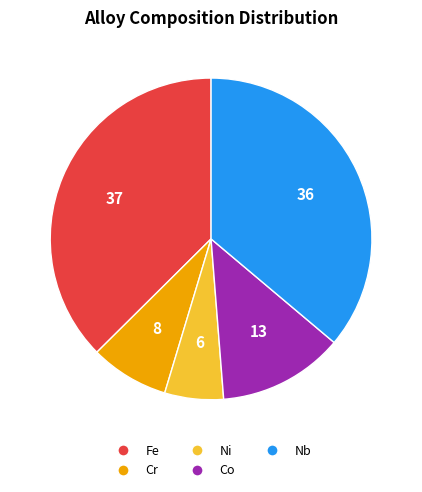

Rank the categories by value from lowest to highest.

Ni, Cr, Co, Nb, Fe